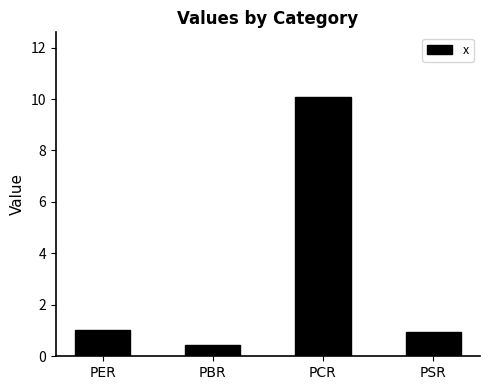

How many values exceed 1?

2